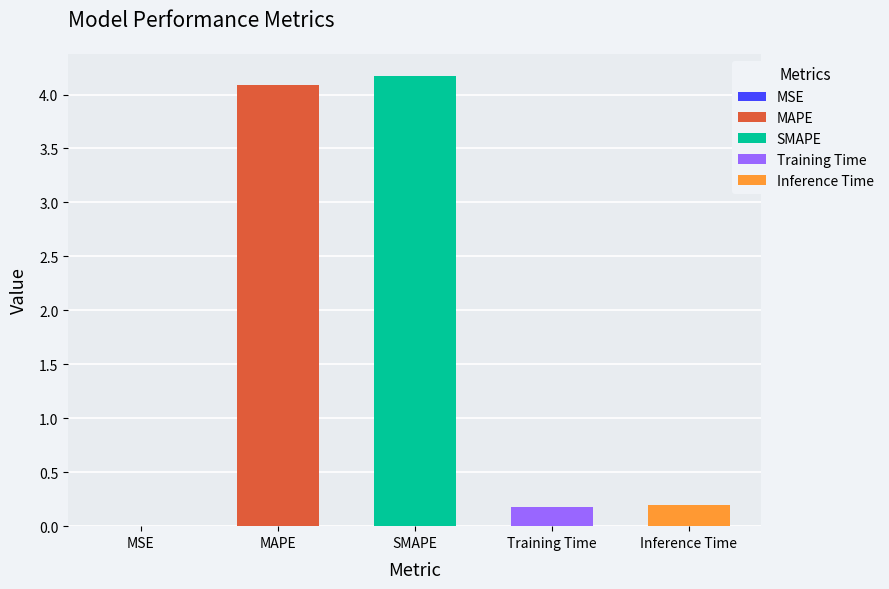

Reading right to left, list all the values displayed in this chart.

0.2	0.2	4.2	4.1	0.0